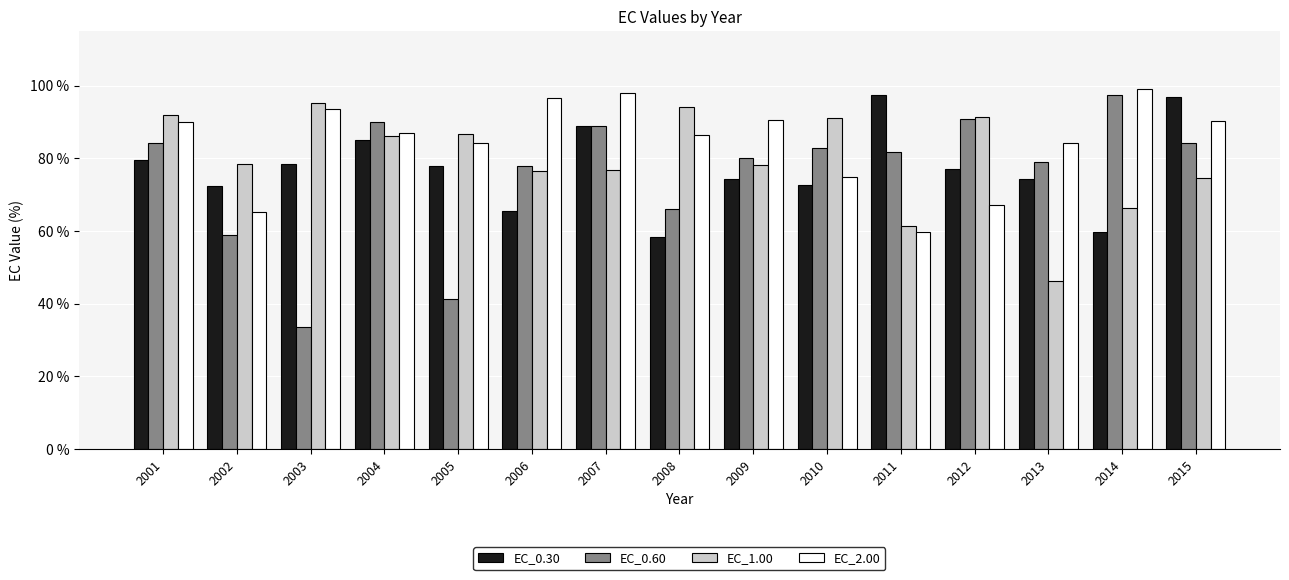

How many data points in EC_0.30 are less than 77?

7